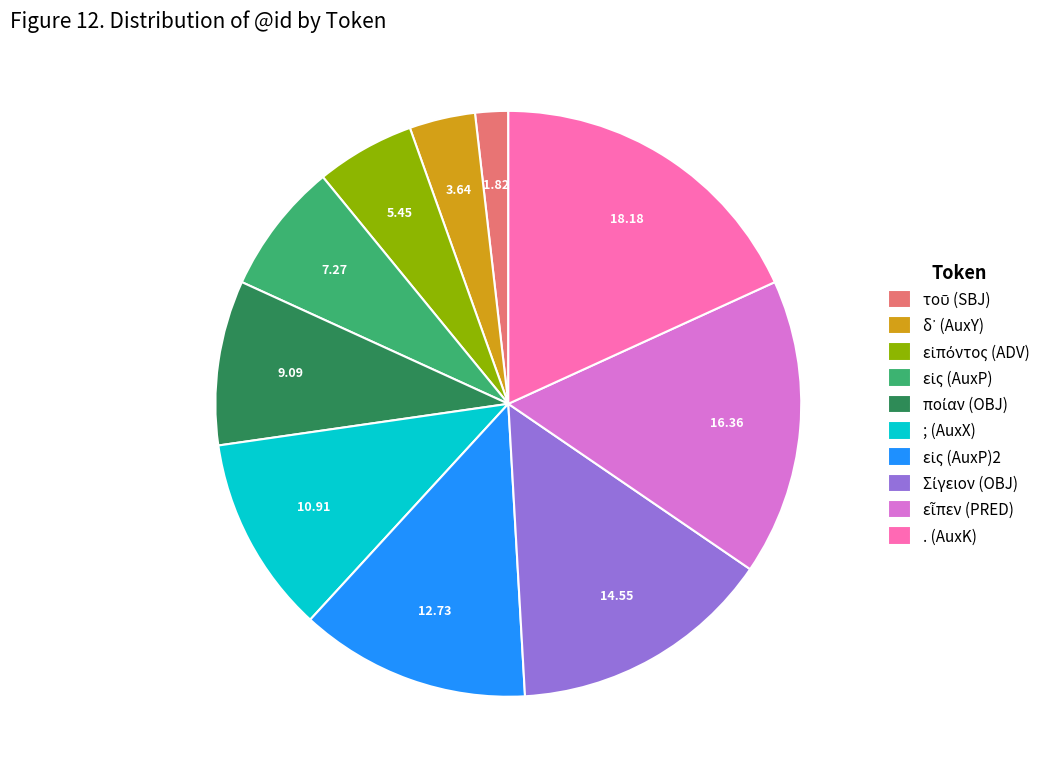

Which slice is the largest?

. (AuxK)